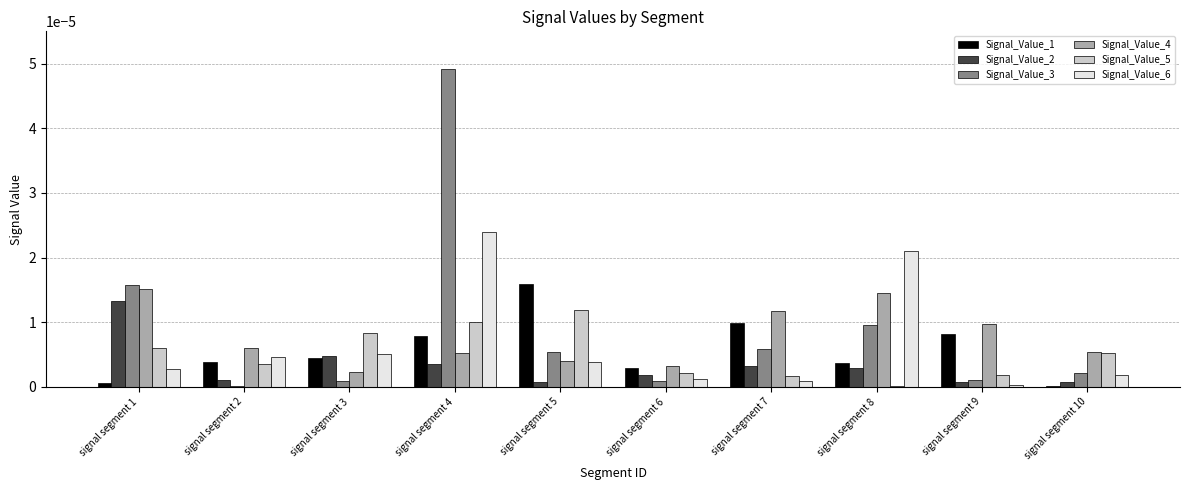

Which series has the widest spread of values?

Signal_Value_3